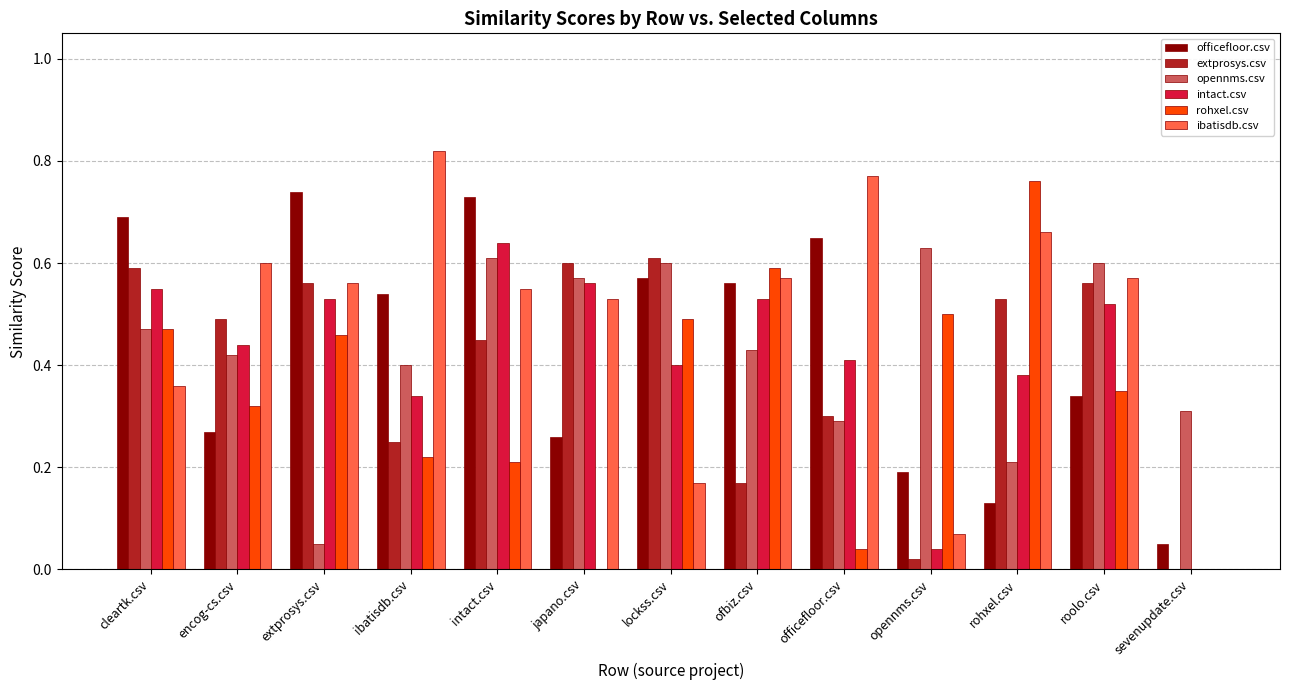

The value of rohxel.csv at roolo.csv is 0.2. True or false?

False